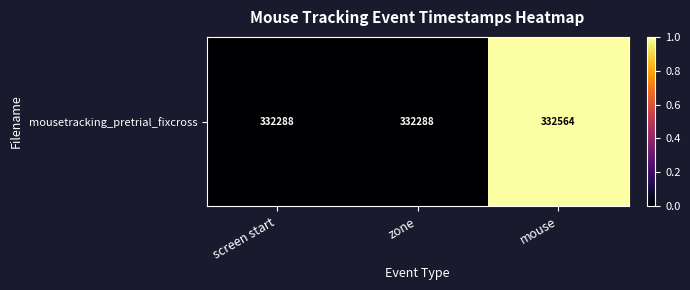

What is the difference between the maximum and minimum values?

1.0